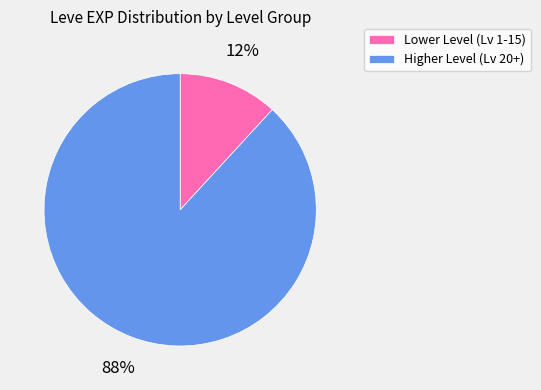

How many slices are in this pie chart?

2